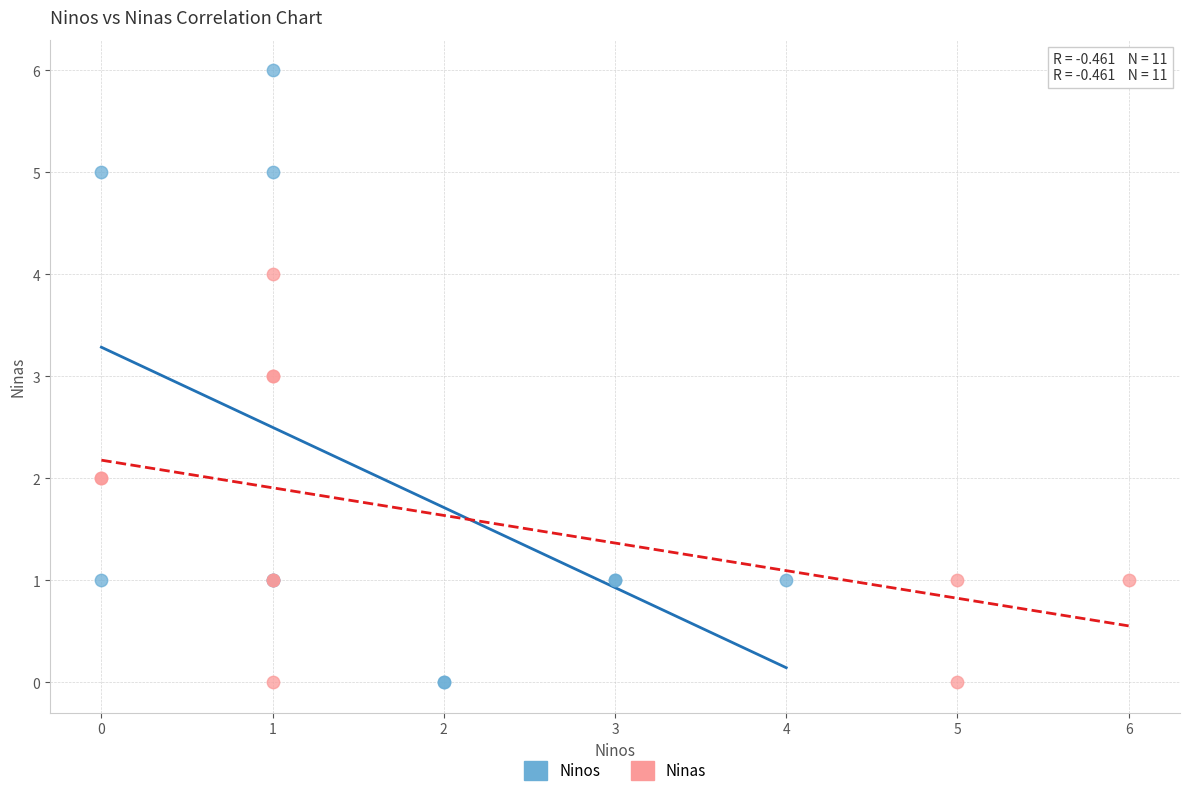

Which series has the largest Y range (max minus min)?

Ninos